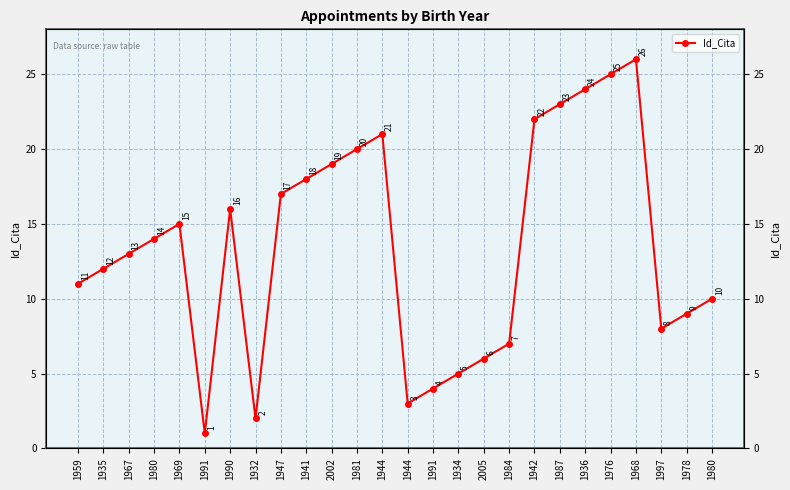

Reading left to right, transcribe all the data shown in this chart.

11	12	13	14	15	1	16	2	17	18	19	20	21	3	4	5	6	7	22	23	24	25	26	8	9	10